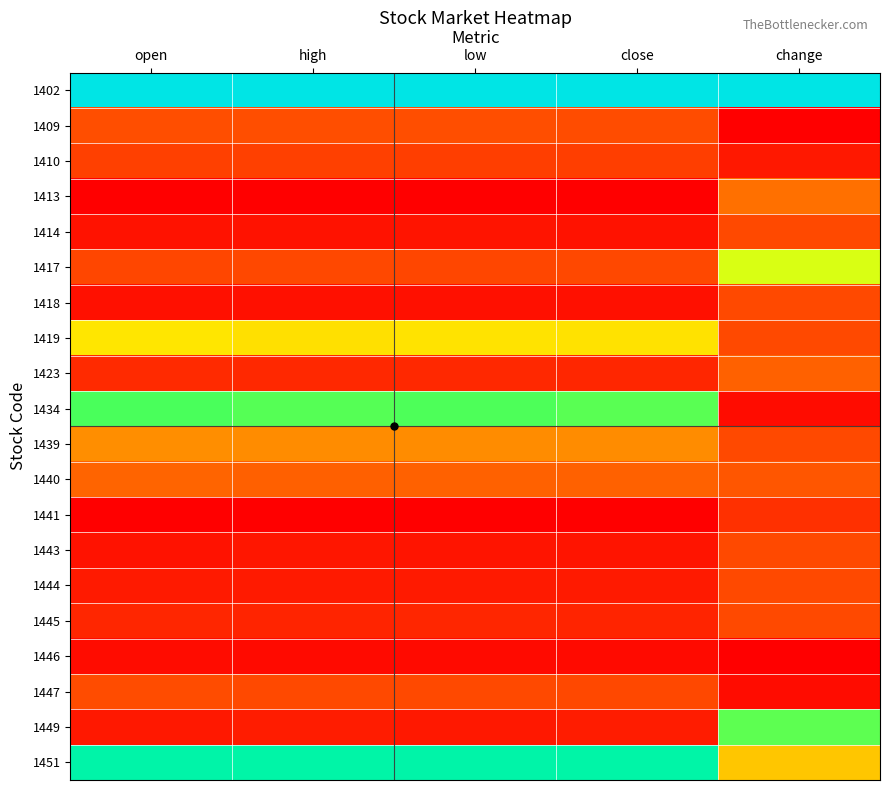

Reading right to left, what are all the values shown in this chart?

1402: change=1.0	close=1.0	low=1.0	high=1.0	open=1.0
1409: change=0.0	close=0.2	low=0.2	high=0.2	open=0.2
1410: change=0.0	close=0.1	low=0.1	high=0.1	open=0.1
1413: change=0.2	close=0.0	low=0.0	high=0.0	open=0.0
1414: change=0.1	close=0.0	low=0.0	high=0.0	open=0.0
1417: change=0.5	close=0.1	low=0.1	high=0.1	open=0.1
1418: change=0.1	close=0.0	low=0.0	high=0.0	open=0.0
1419: change=0.1	close=0.4	low=0.4	high=0.4	open=0.5
1423: change=0.2	close=0.1	low=0.1	high=0.1	open=0.1
1434: change=0.0	close=0.7	low=0.7	high=0.7	open=0.7
1439: change=0.1	close=0.3	low=0.3	high=0.3	open=0.3
1440: change=0.2	close=0.2	low=0.2	high=0.2	open=0.2
1441: change=0.1	close=0.0	low=0.0	high=0.0	open=0.0
1443: change=0.1	close=0.0	low=0.0	high=0.0	open=0.0
1444: change=0.1	close=0.1	low=0.1	high=0.1	open=0.1
1445: change=0.1	close=0.1	low=0.1	high=0.1	open=0.1
1446: change=0.0	close=0.0	low=0.0	high=0.0	open=0.0
1447: change=0.0	close=0.1	low=0.1	high=0.1	open=0.2
1449: change=0.7	close=0.1	low=0.0	high=0.1	open=0.0
1451: change=0.4	close=0.8	low=0.8	high=0.8	open=0.8